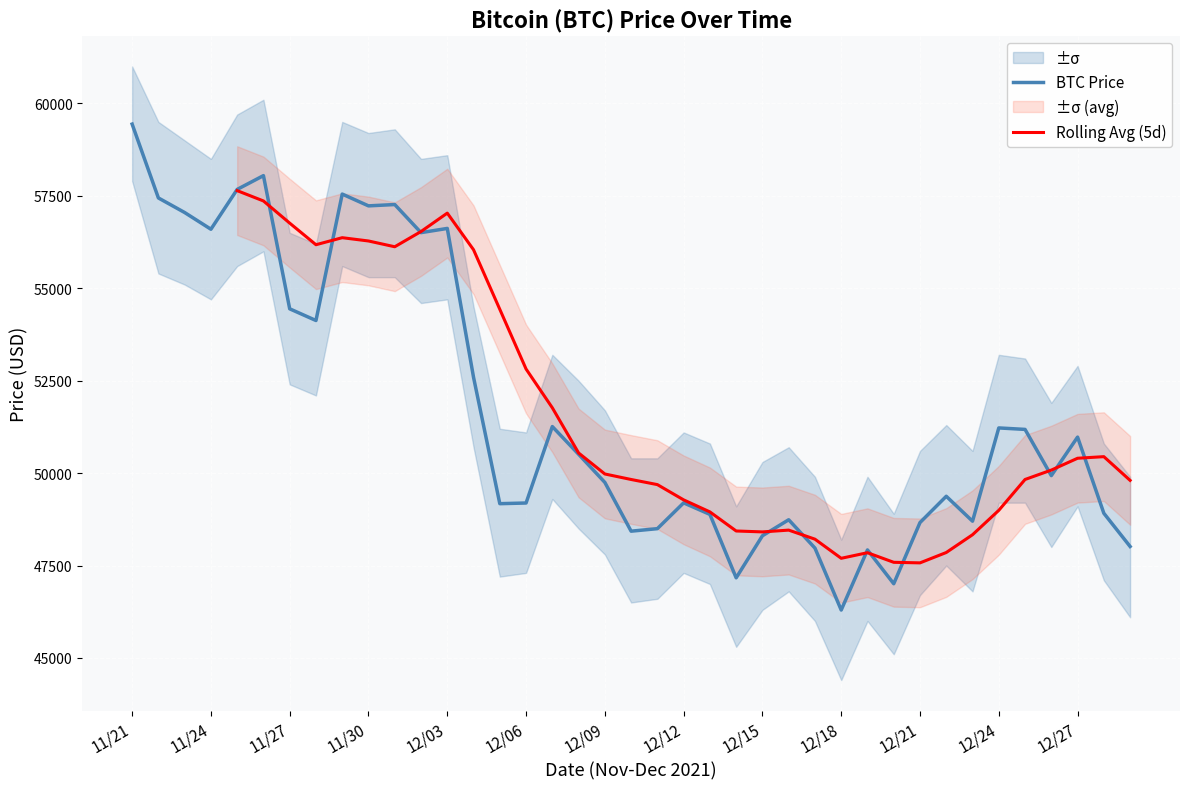

Reading left to right, list all the values displayed in this chart.

11/21=59441	11/22=57443	11/23=57049	11/24=56597	11/25=57674	11/26=58047	11/27=54444	11/28=54128	11/29=57548	11/30=57229	12/01=57265	12/02=56505	12/03=56619	12/04=52591	12/05=49173	12/06=49191	12/07=51259	12/08=50510	12/09=49748	12/10=48429	12/11=48497	12/12=49195	12/13=48883	12/14=47167	12/15=48305	12/16=48738	12/17=47971	12/18=46296	12/19=47922	12/20=47007	12/21=48662	12/22=49373	12/23=48699	12/24=51222	12/25=51182	12/26=49932	12/27=50974	12/28=48914	12/29=48015